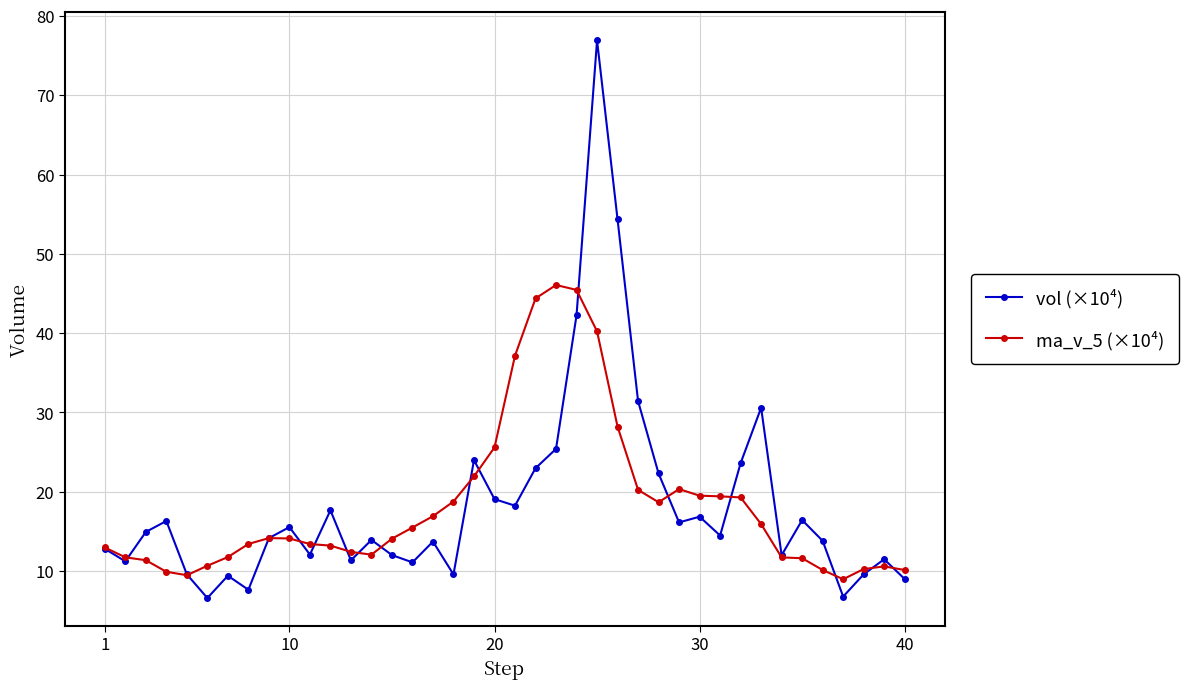

What is the lowest value of the vol (×10⁴) series?

6.6